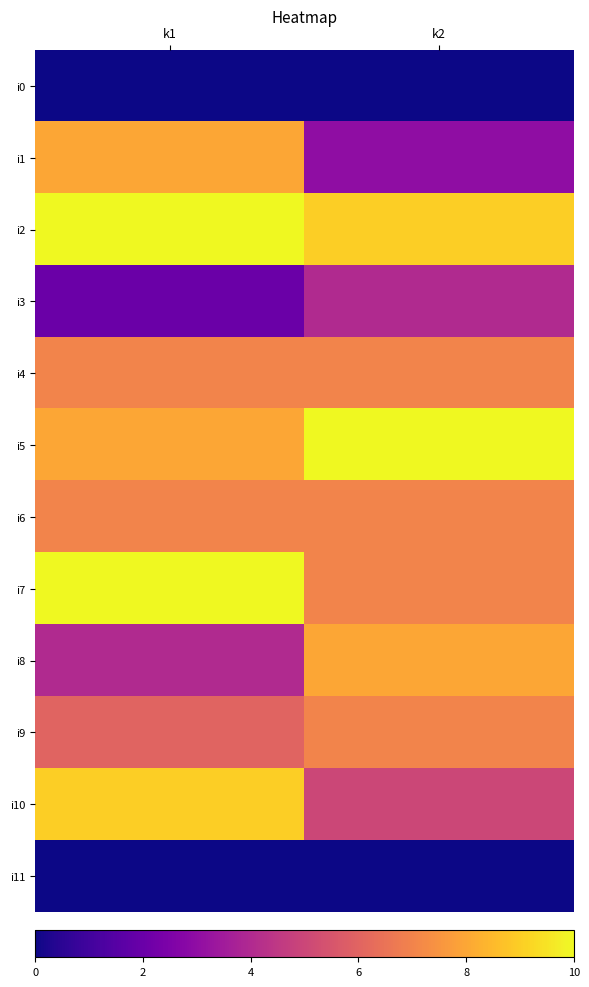

Which has a higher value, k1 or k2?

k1